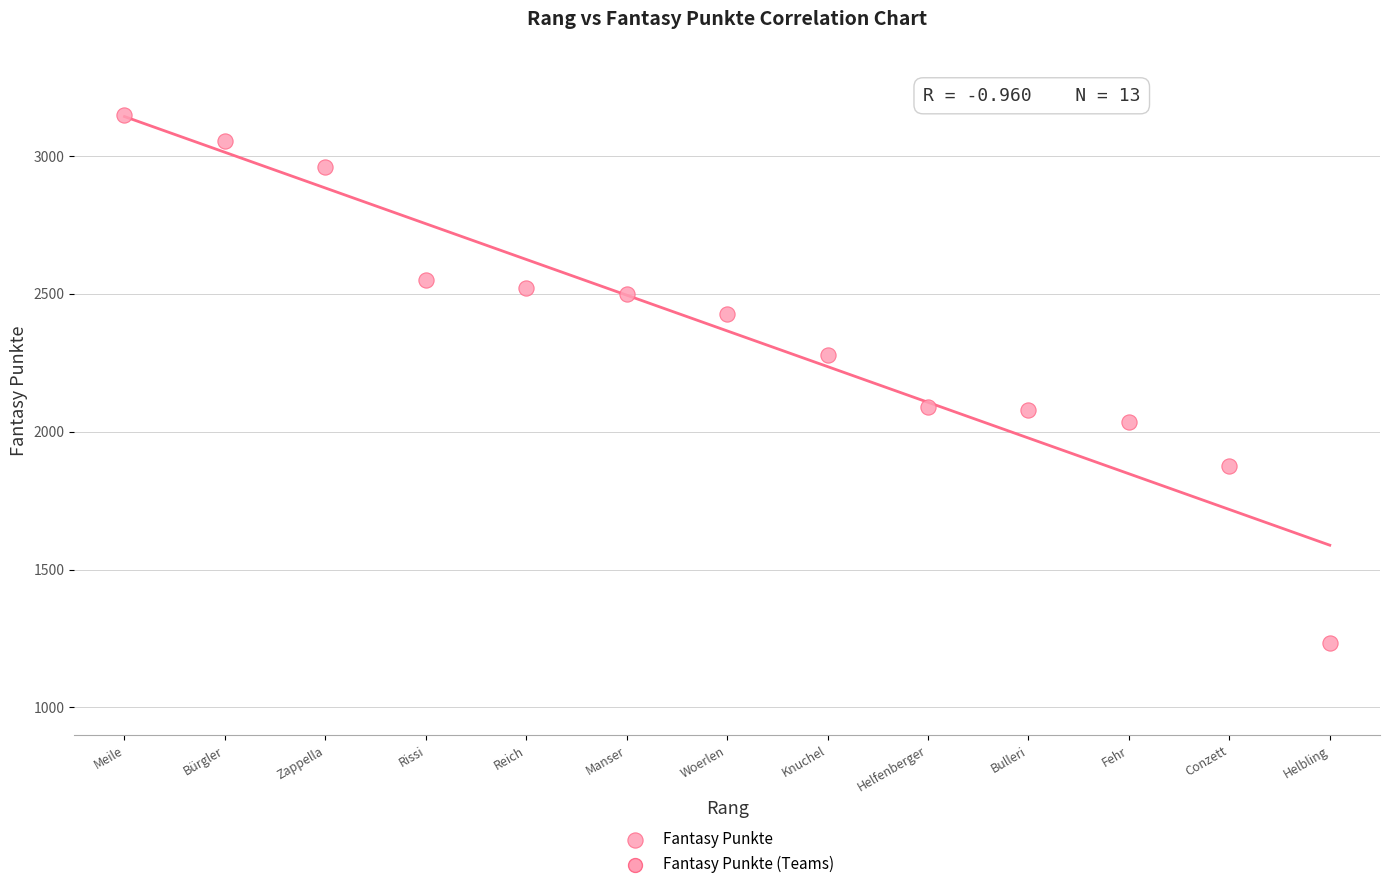

What is the range of X values (max minus min)?

12